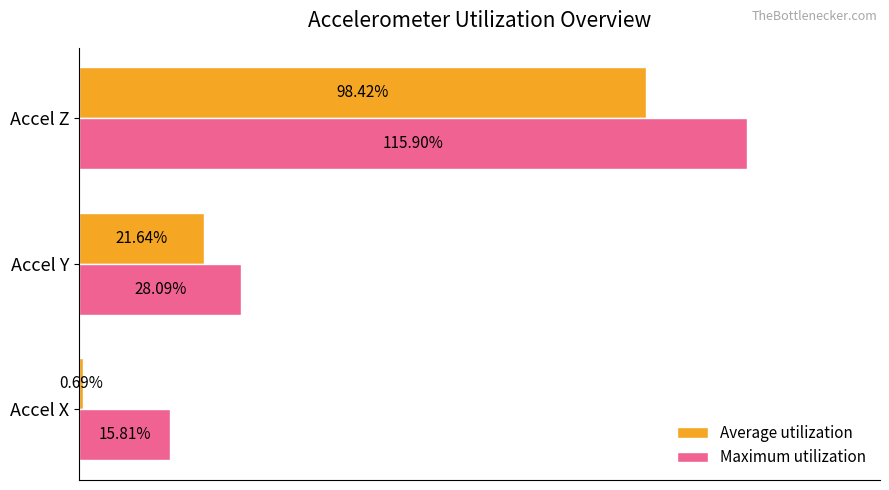

Which series has the largest total across all categories?

Maximum utilization